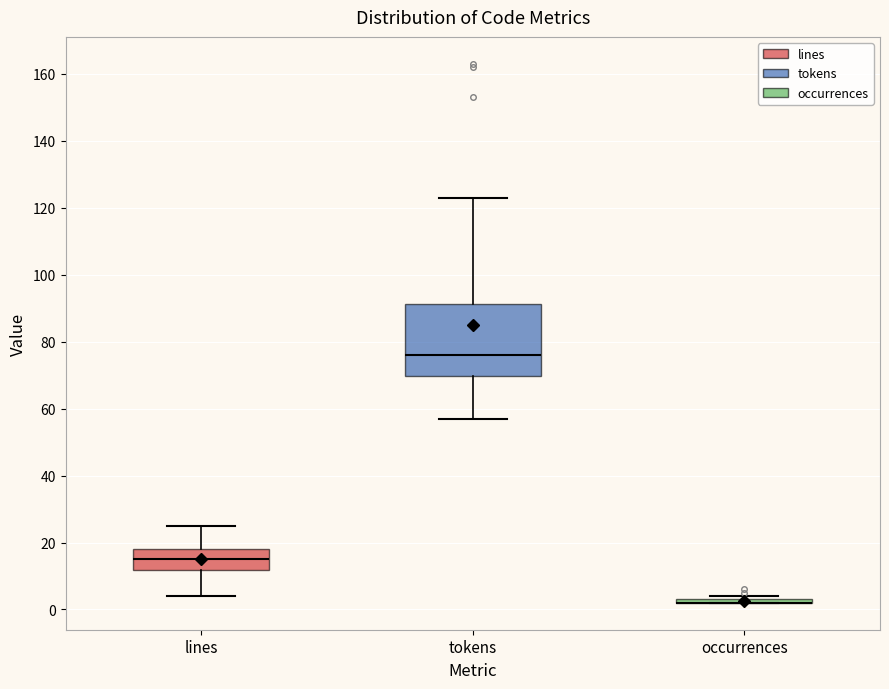

Reading left to right, transcribe this box plot: for each box, give where its median line is, the range the box spans, and where its two whiskers end, as read against the y-axis. The values are not printed on the chart, so give them approximately, as read against the axis.

lines: median 16, box 12 to 18, whiskers 4 to 26
tokens: median 76, box 70 to 92, whiskers 58 to 124
occurrences: box collapsed to a line at 2, whiskers 2 to 4